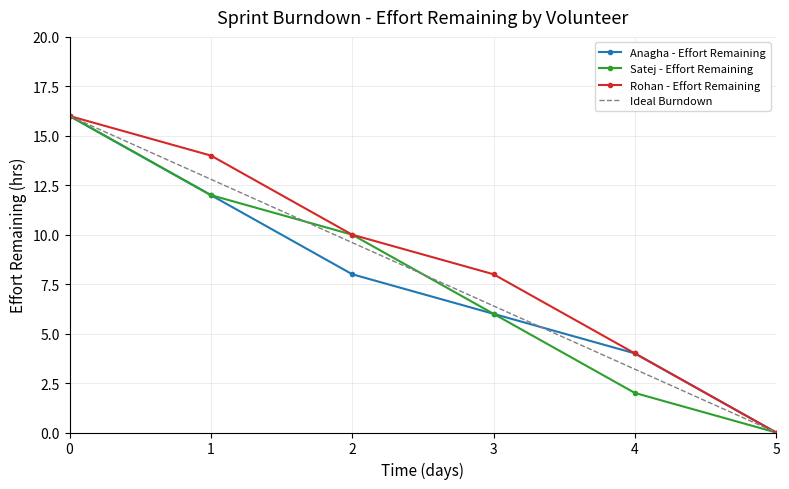

The Ideal Burndown series shows 0.0 at 5. True or false?

True